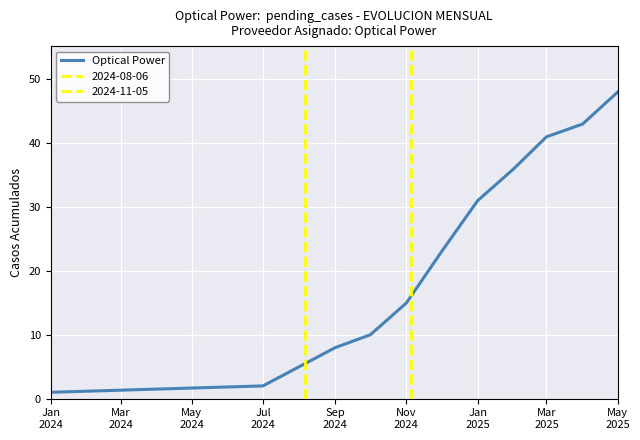

How many lines are shown in the chart?

1